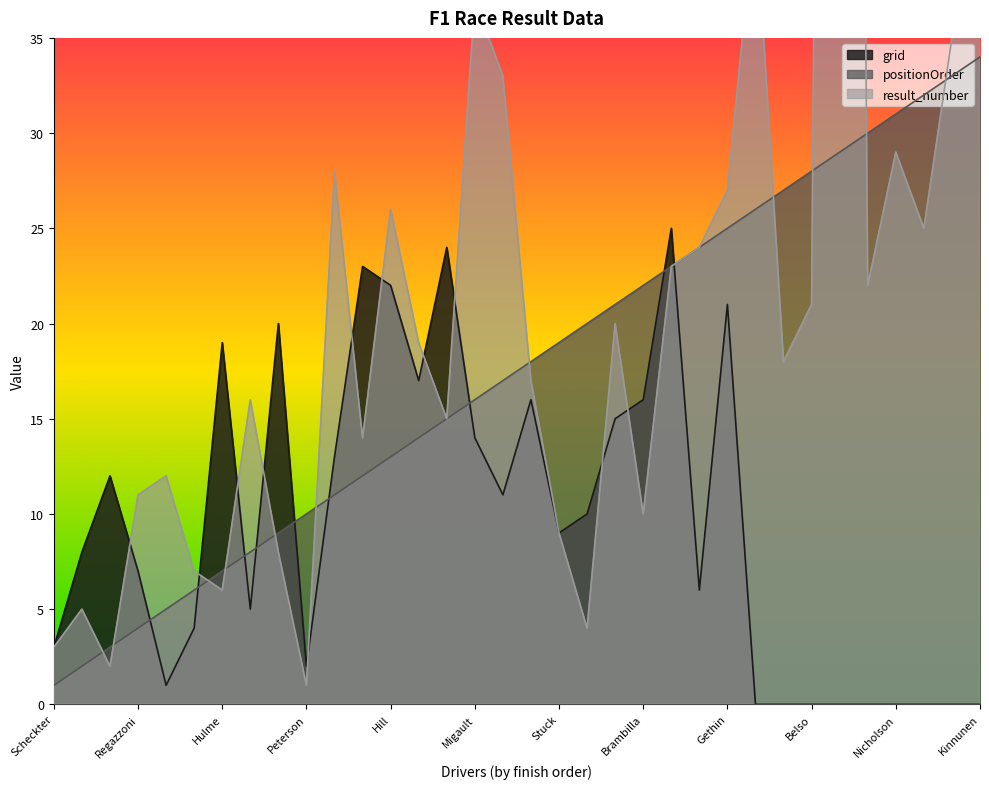

How many data points in grid are less than 9?

17